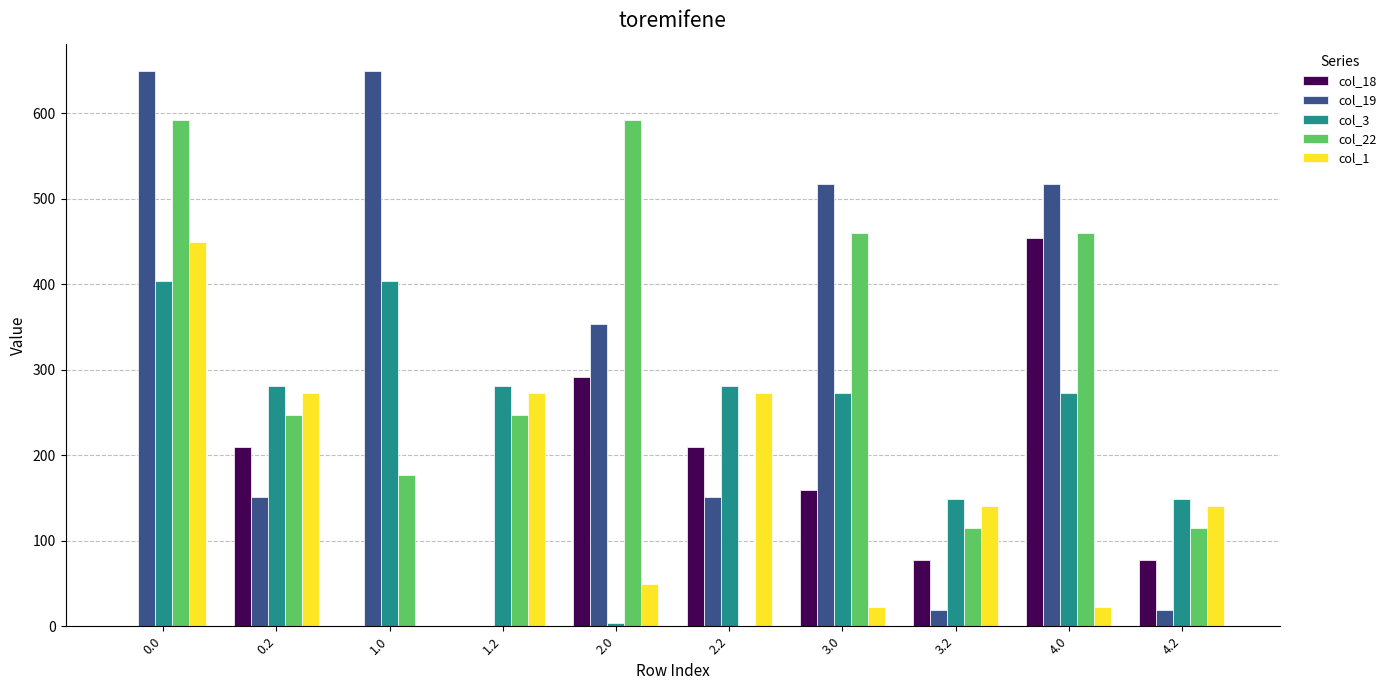

How many values in col_22 are above zero?

9